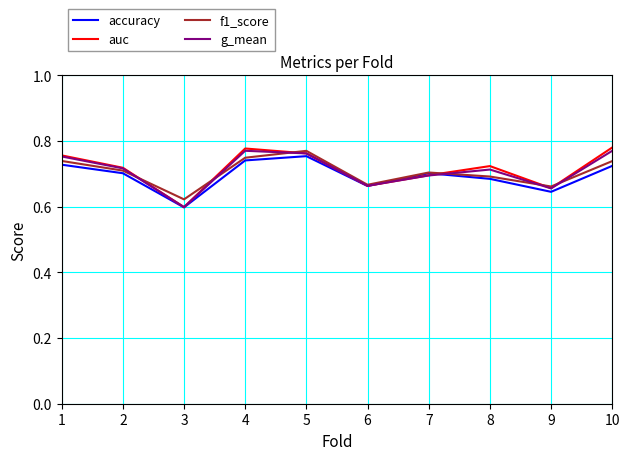

At which label is f1_score closest to 0?

3